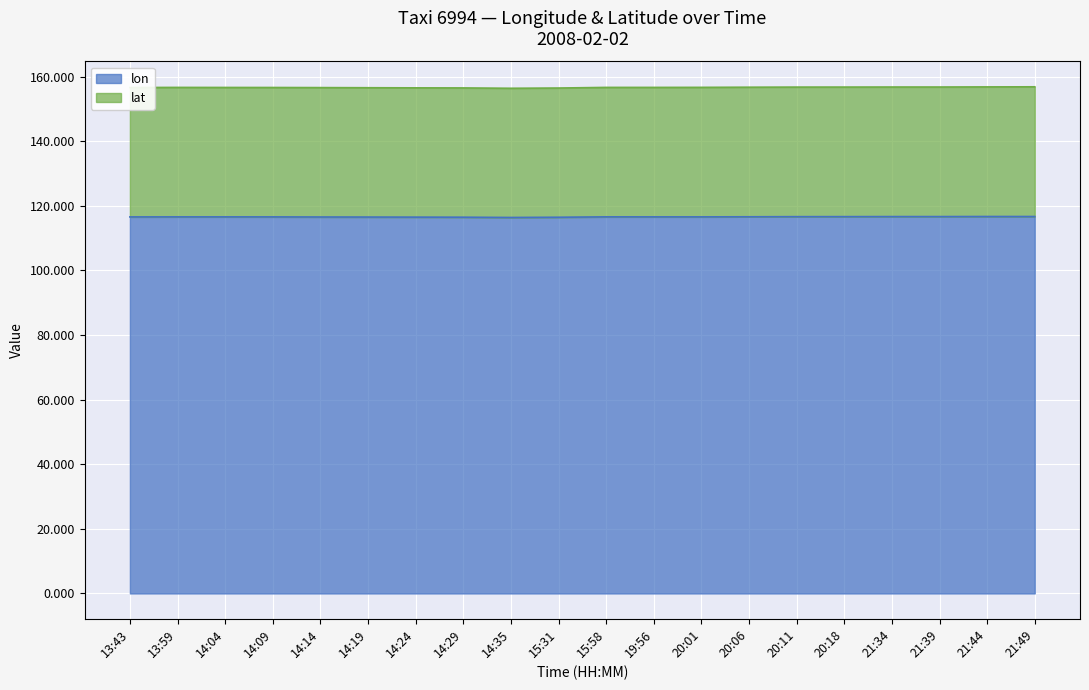

At how many categories does at least one series exceed 148?

20